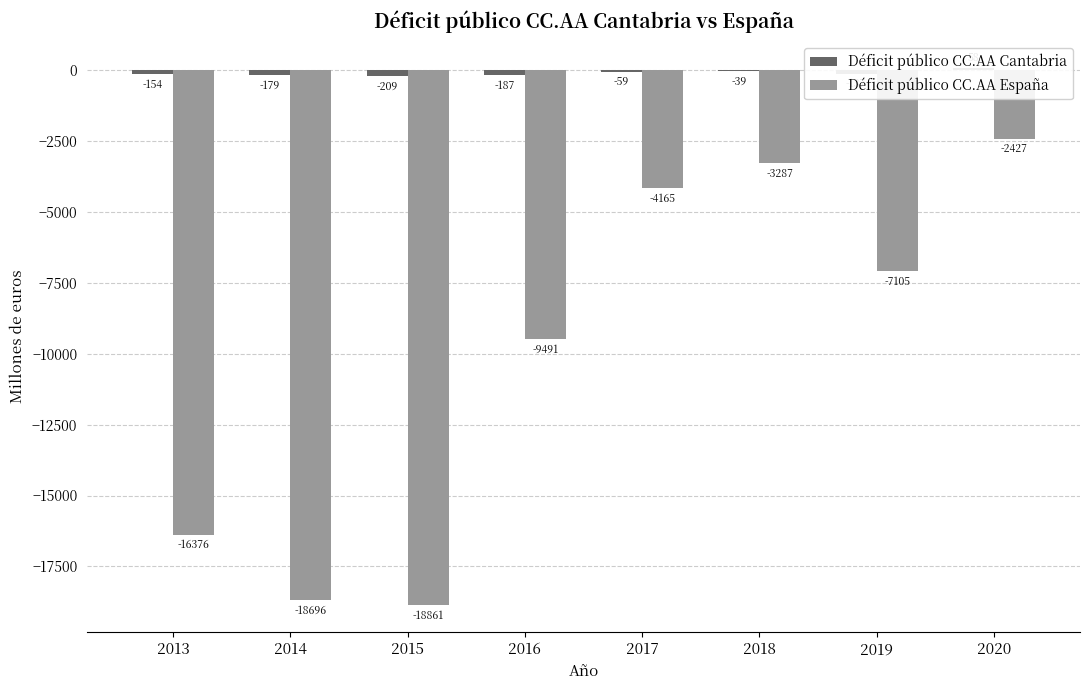

The value of Déficit público CC.AA España at 2020 is -2427. True or false?

True